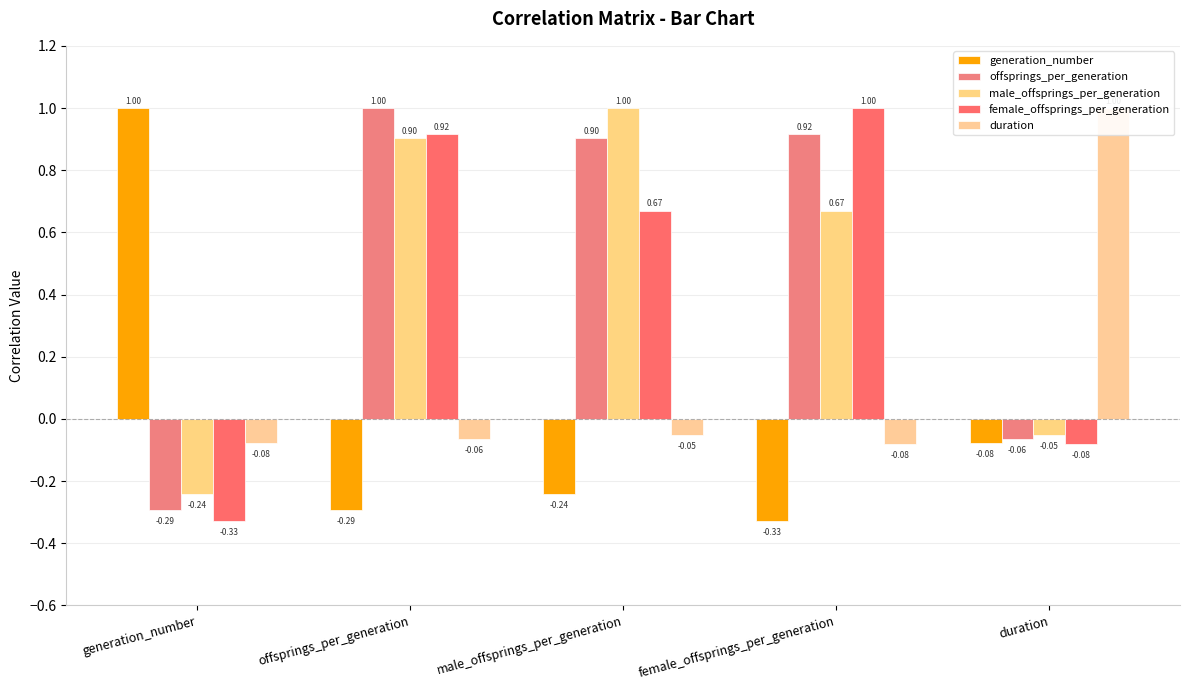

Reading right to left, list all the values displayed in this chart.

generation_number: duration=-0.1	female_offsprings_per_generation=-0.3	male_offsprings_per_generation=-0.2	offsprings_per_generation=-0.3	generation_number=1.0
offsprings_per_generation: duration=-0.1	female_offsprings_per_generation=0.9	male_offsprings_per_generation=0.9	offsprings_per_generation=1.0	generation_number=-0.3
male_offsprings_per_generation: duration=-0.1	female_offsprings_per_generation=0.7	male_offsprings_per_generation=1.0	offsprings_per_generation=0.9	generation_number=-0.2
female_offsprings_per_generation: duration=-0.1	female_offsprings_per_generation=1.0	male_offsprings_per_generation=0.7	offsprings_per_generation=0.9	generation_number=-0.3
duration: duration=1.0	female_offsprings_per_generation=-0.1	male_offsprings_per_generation=-0.1	offsprings_per_generation=-0.1	generation_number=-0.1